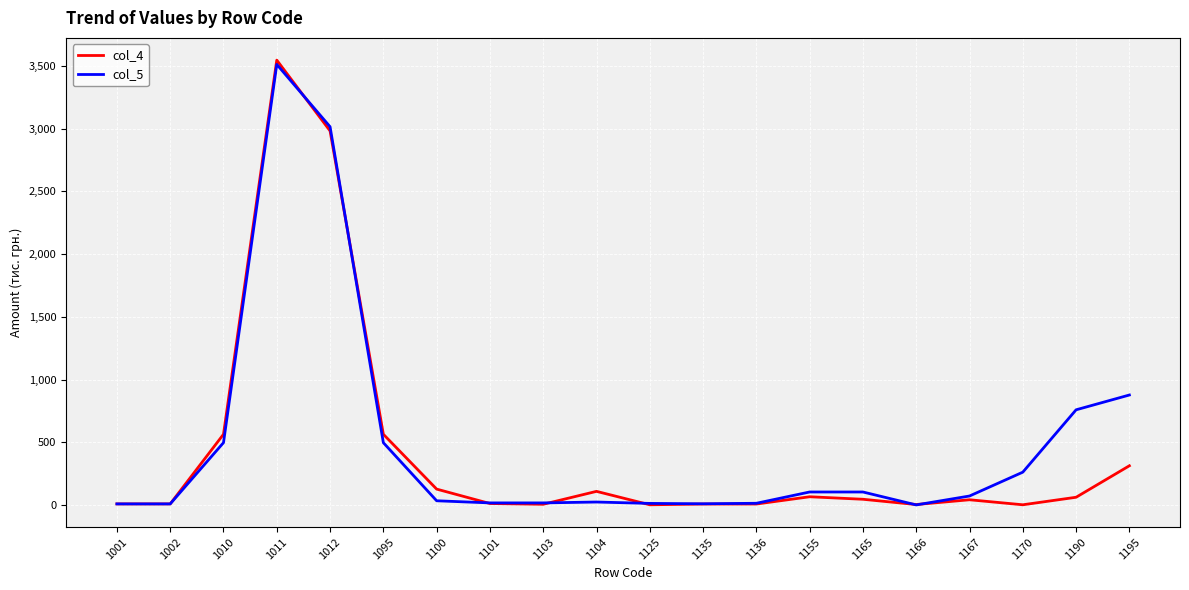

True or false: col_5 and col_4 intersect in this chart.

True